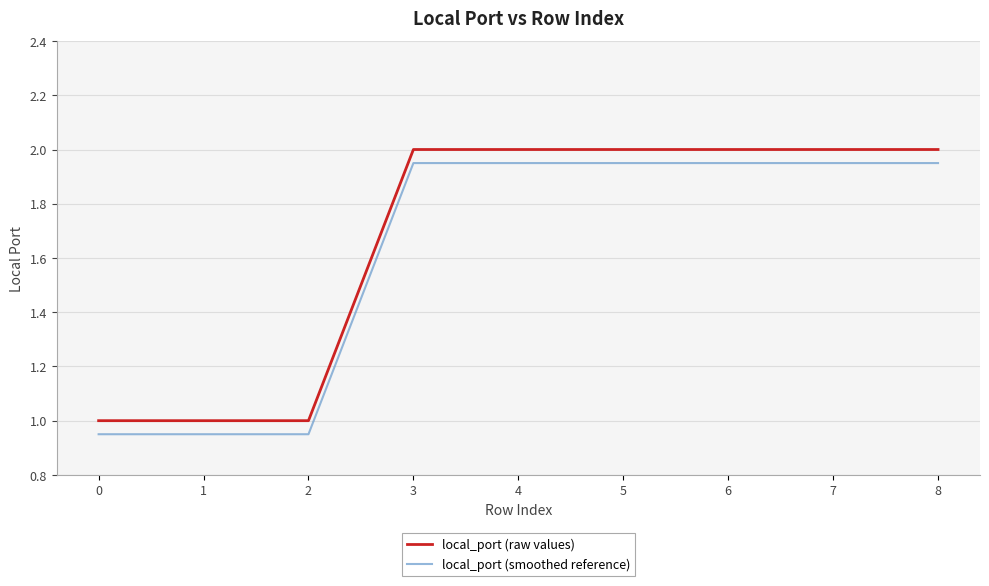

What is the total value across all series at 3?

4.0